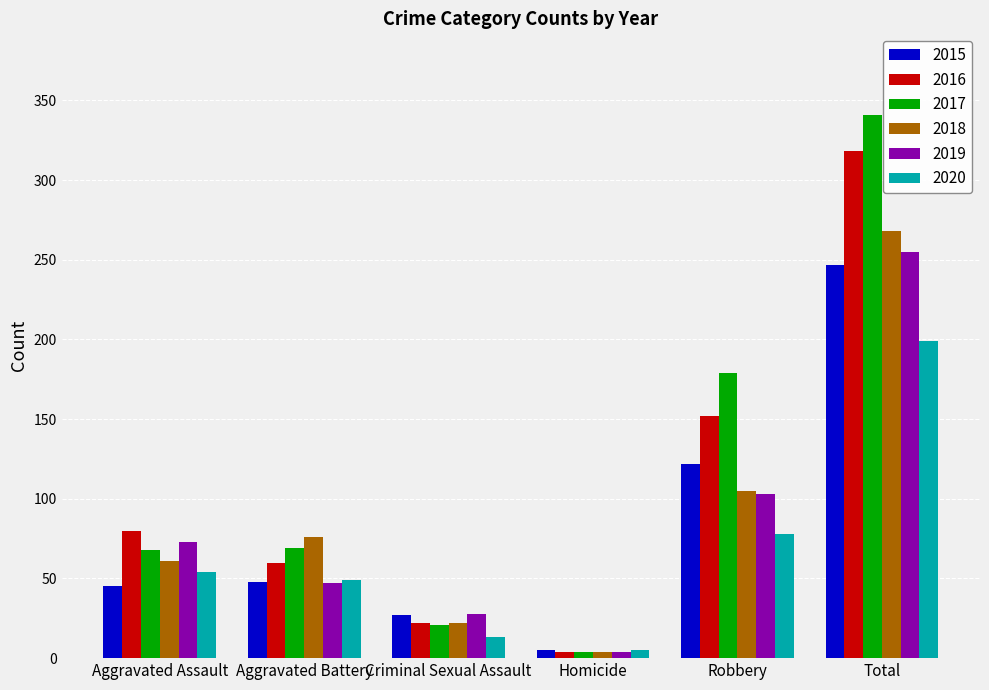

Read the 2017 value at Robbery.

179